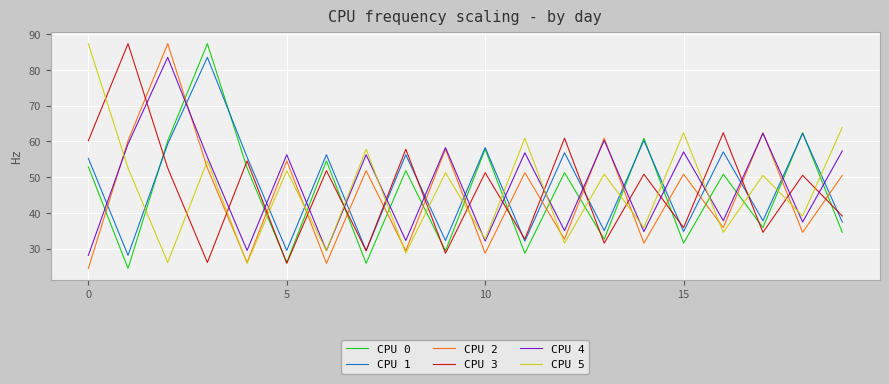

How many intersections are there between CPU 2 and CPU 1?

17